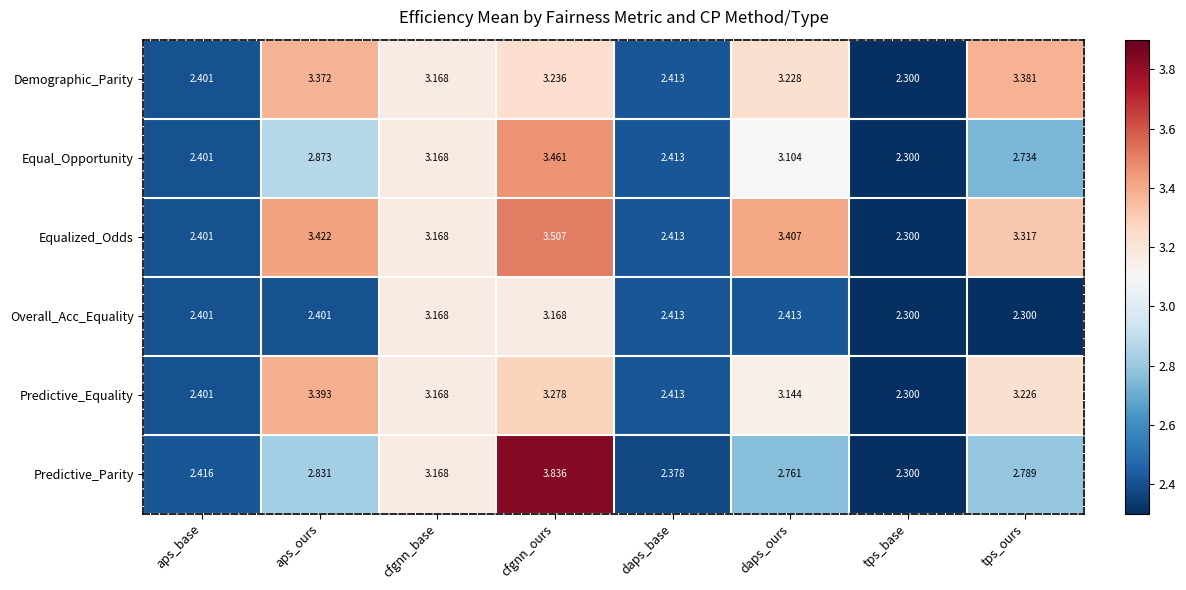

What is the difference between the highest and lowest values at aps_ours?

1.0